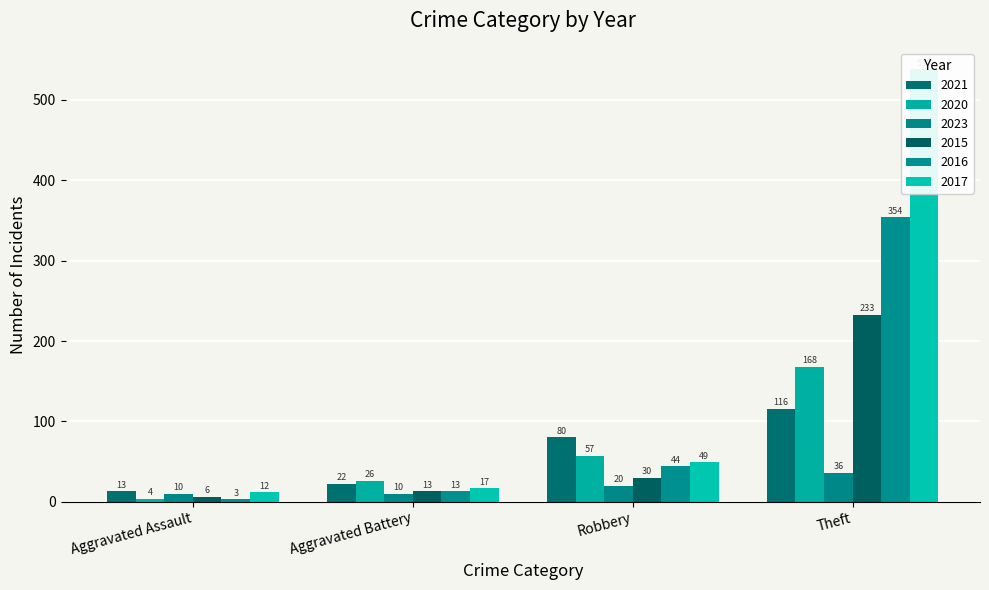

What is the total value across all series at Robbery?

280